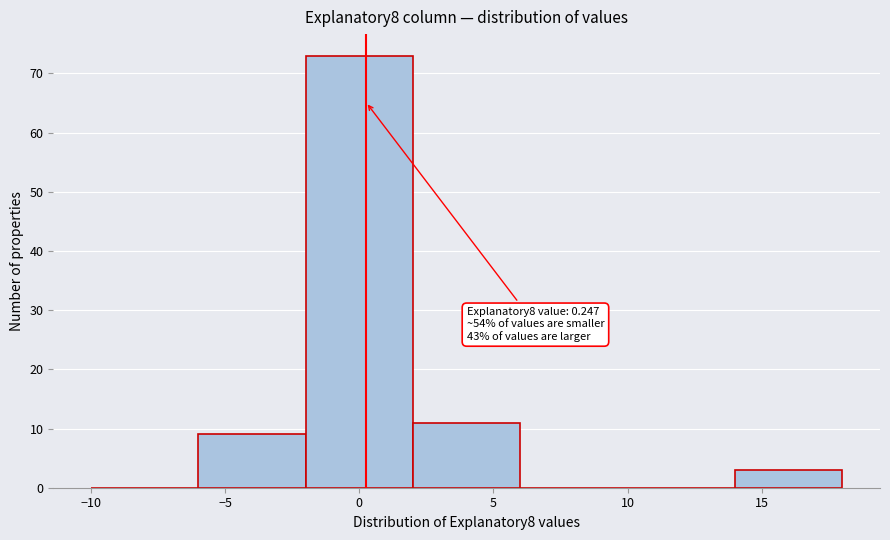

Over which range of the x-axis is the bar tallest?

-2 to 2